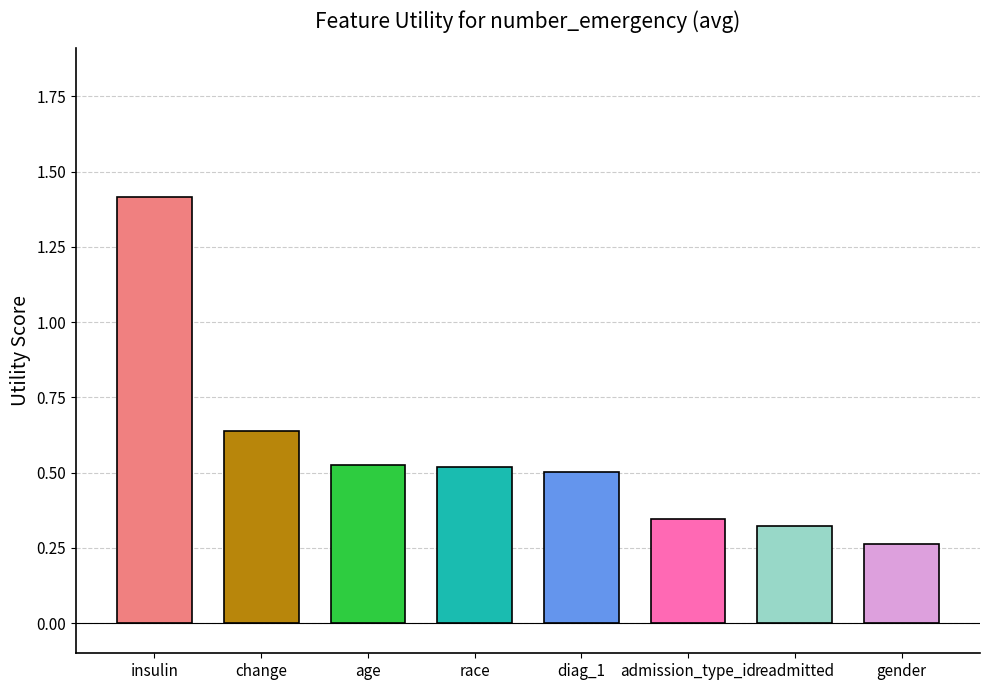

Which label corresponds to the largest value in the chart?

insulin